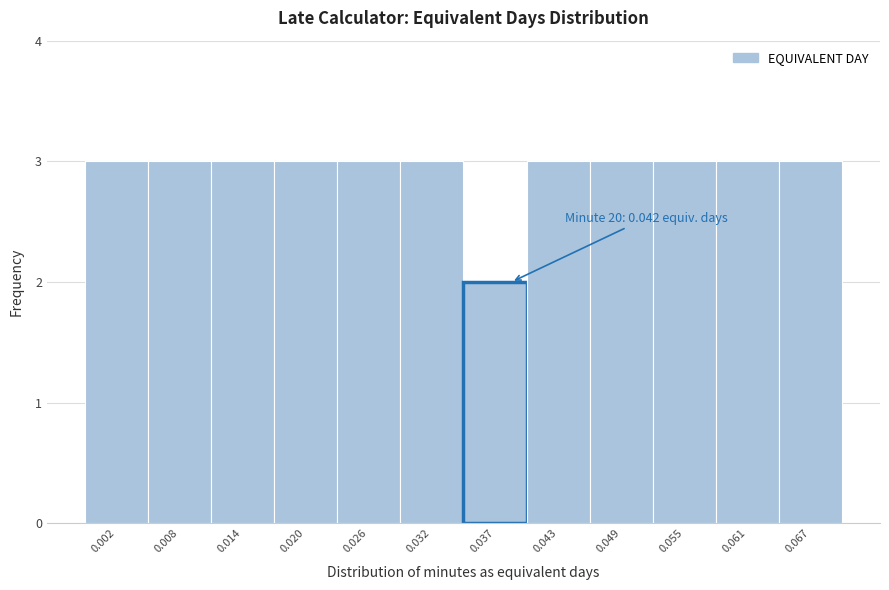

Reading left to right, list all the values displayed in this chart.

3	3	3	3	3	3	2	3	3	3	3	3